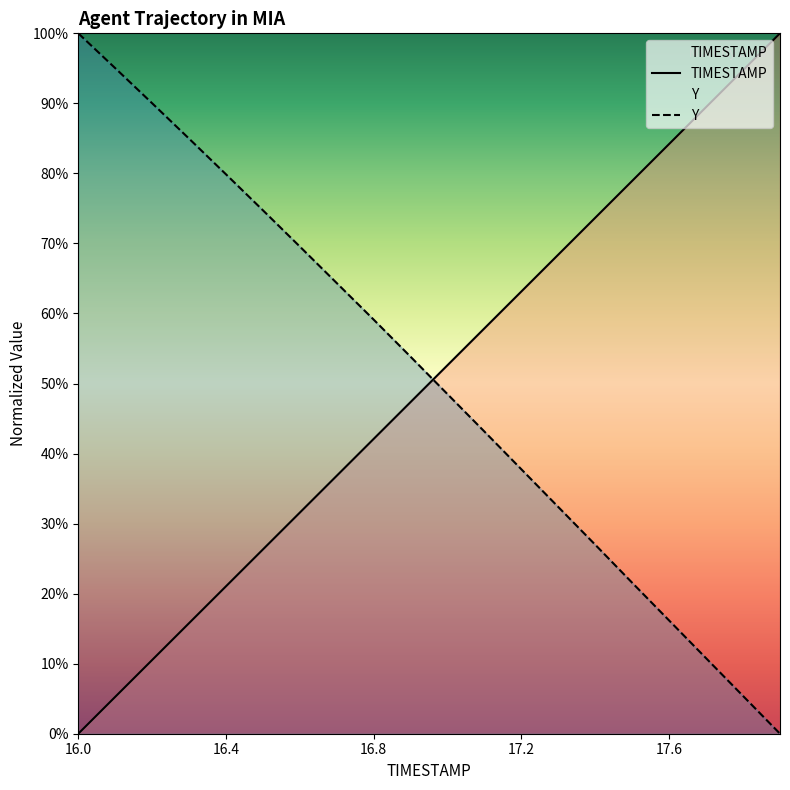

What is the highest value of the TIMESTAMP series?

100.0